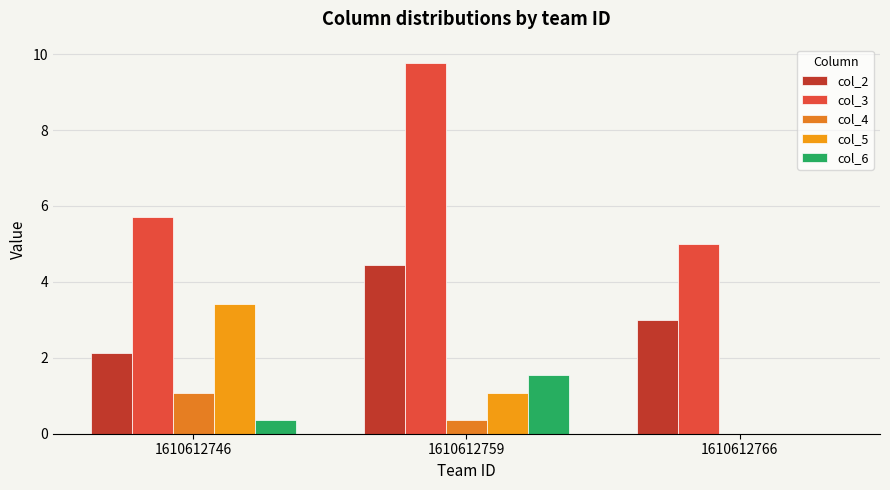

What is the highest value of the col_6 series?

1.6